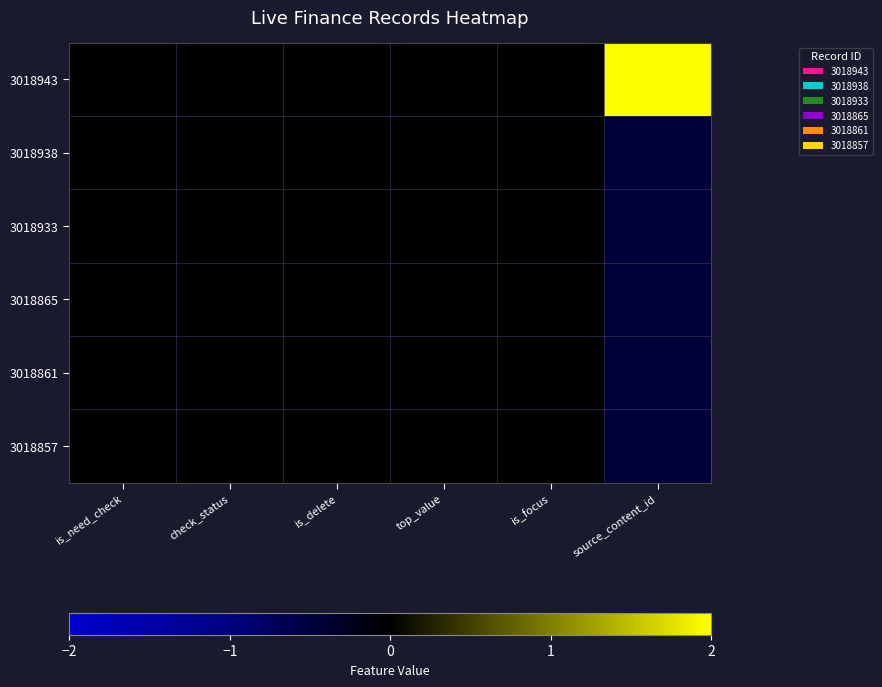

At check_status, list the series in order from smallest to largest.

3018943, 3018938, 3018933, 3018865, 3018861, 3018857